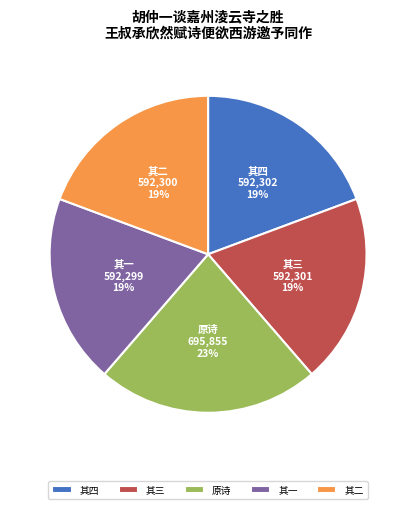

Does 其四 account for over 50% of the chart?

No